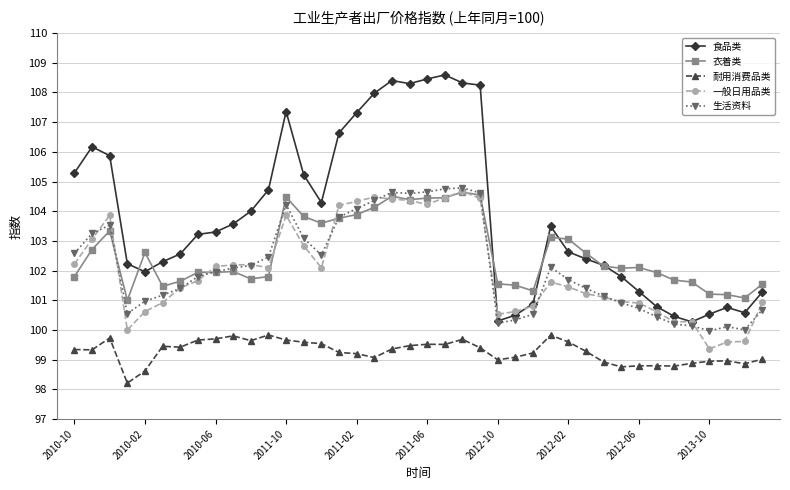

How many lines are shown in the chart?

5